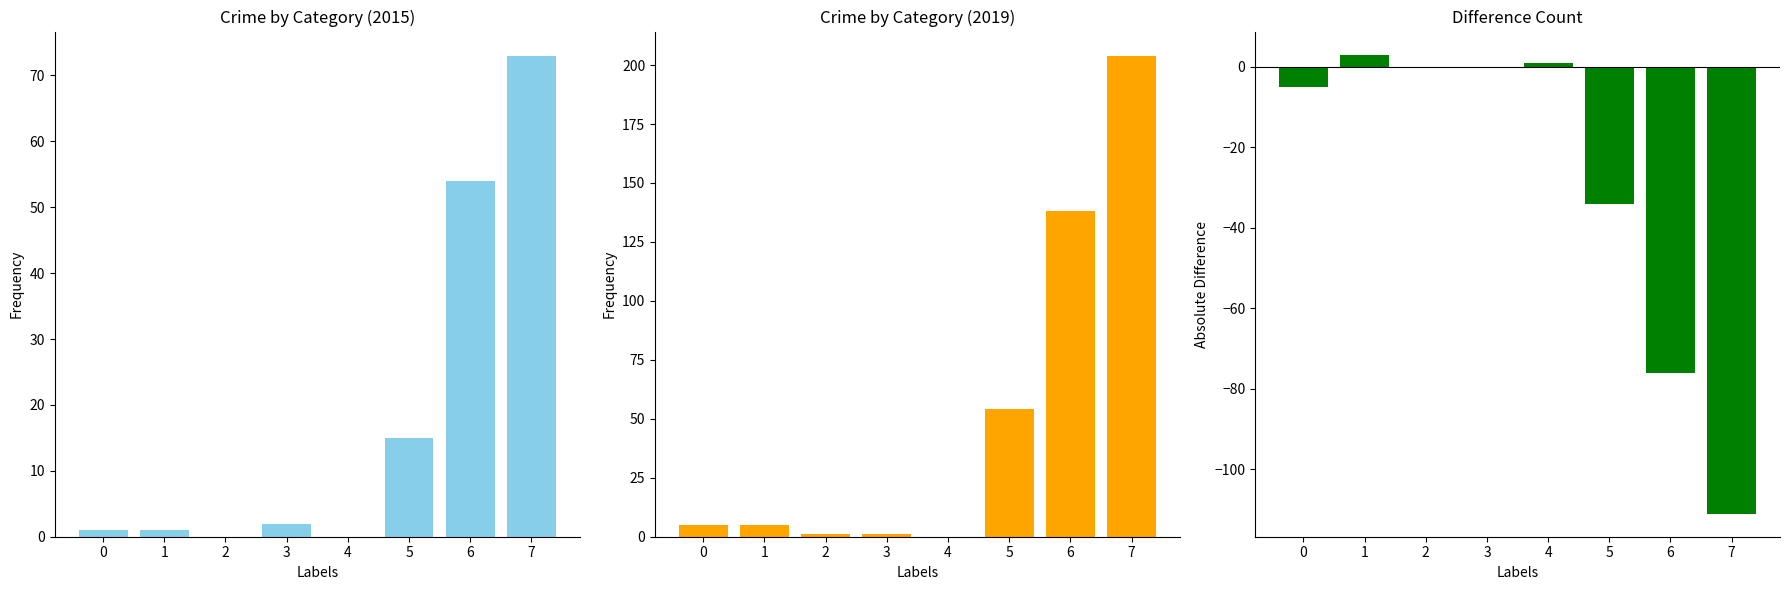

Where does the data first go above 0?

1